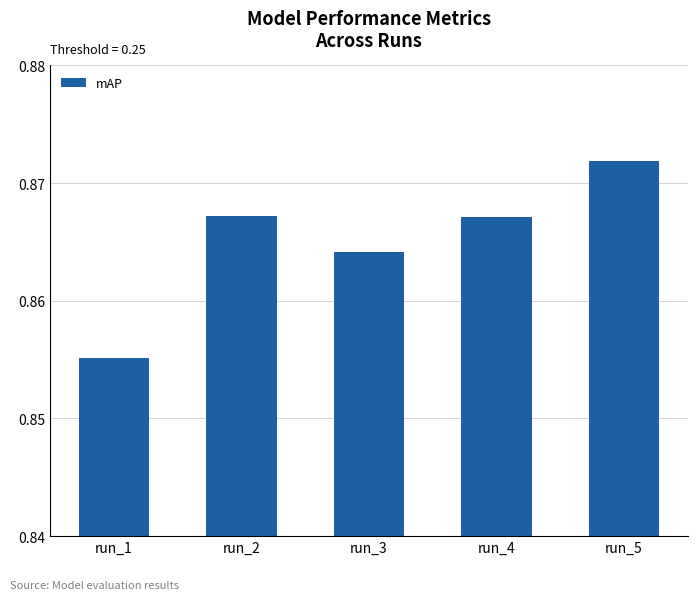

Does the chart contain any negative values?

No